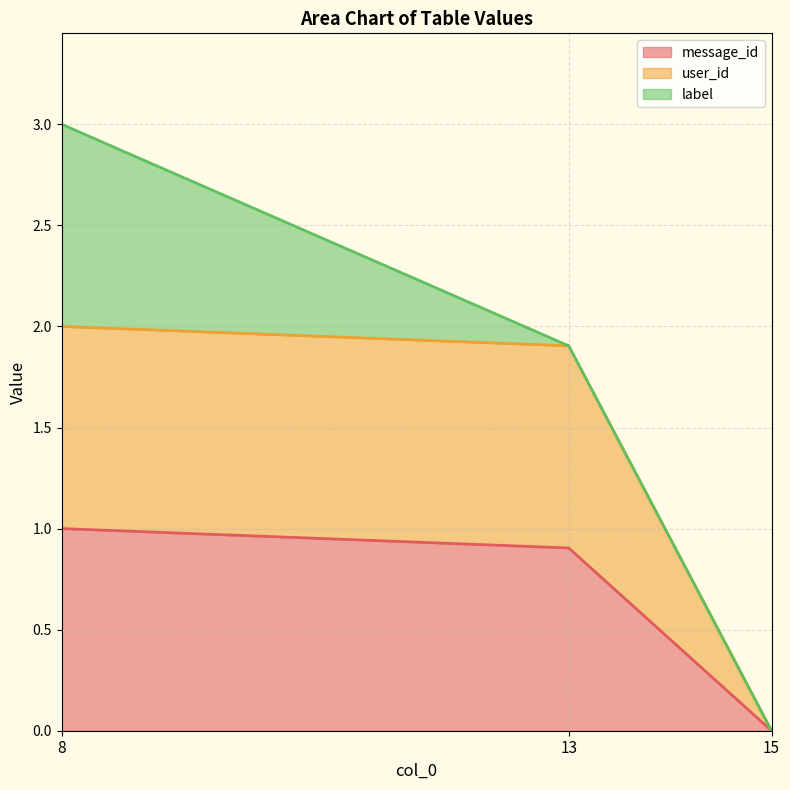

Is the value of user_id at 8 greater than the value of message_id at 15?

Yes